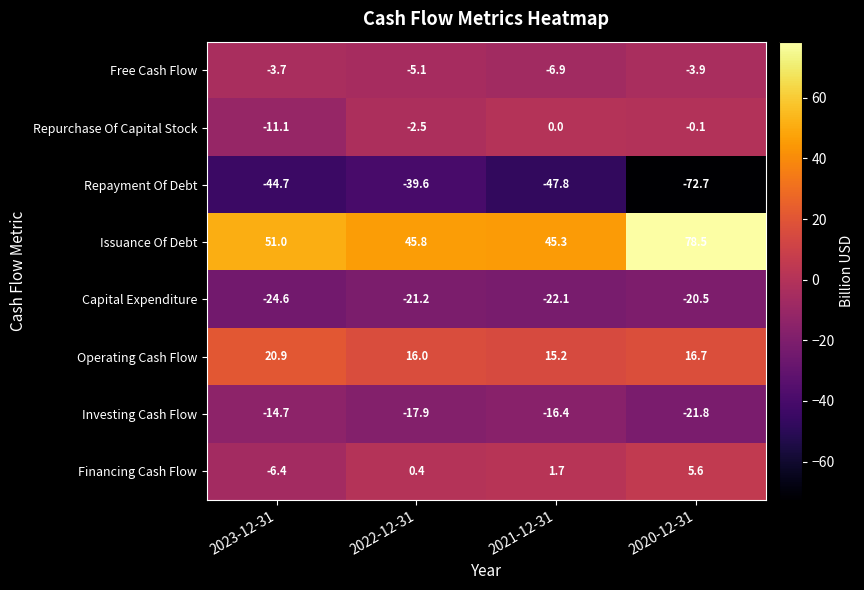

True or false: Investing Cash Flow has a value of -22.1 at 2021-12-31.

False